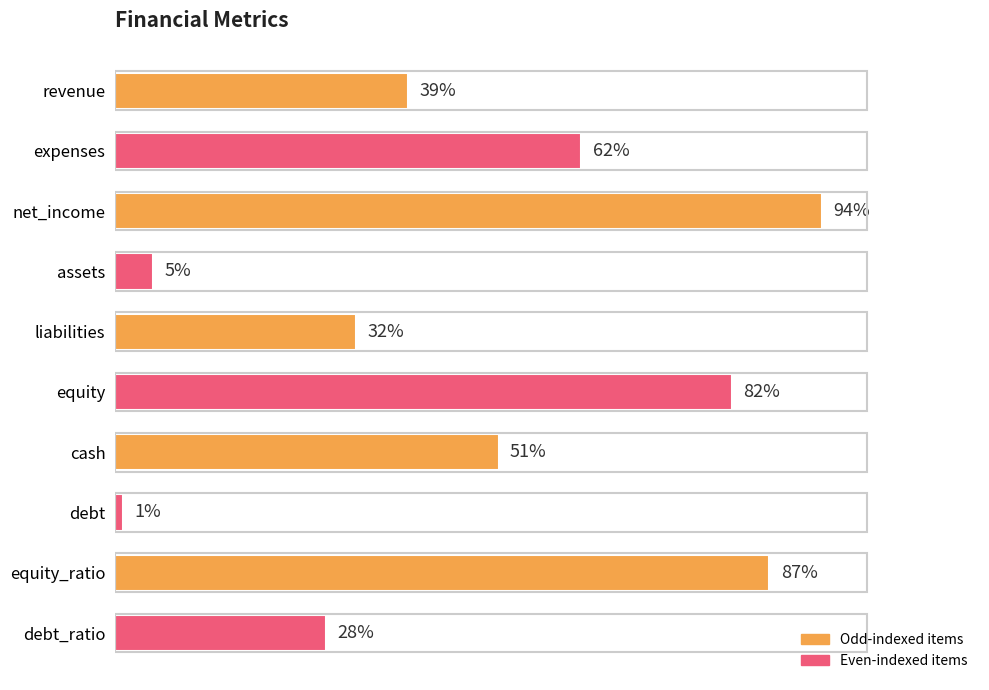

At which label is the value closest to 47?

cash